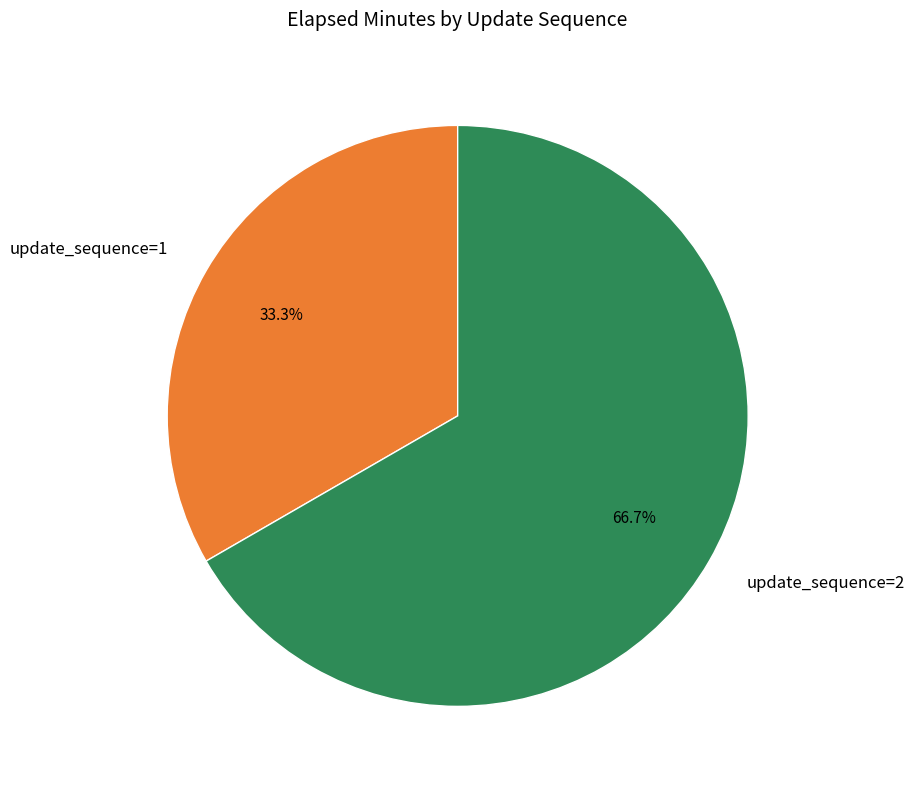

Is there a majority slice in this chart?

Yes